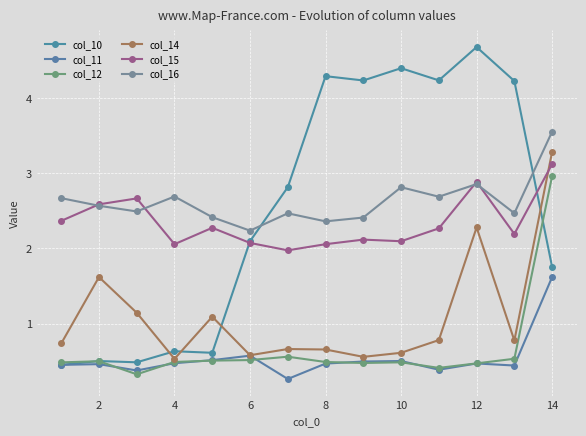

At which category does the chart reach its peak across all series?

12